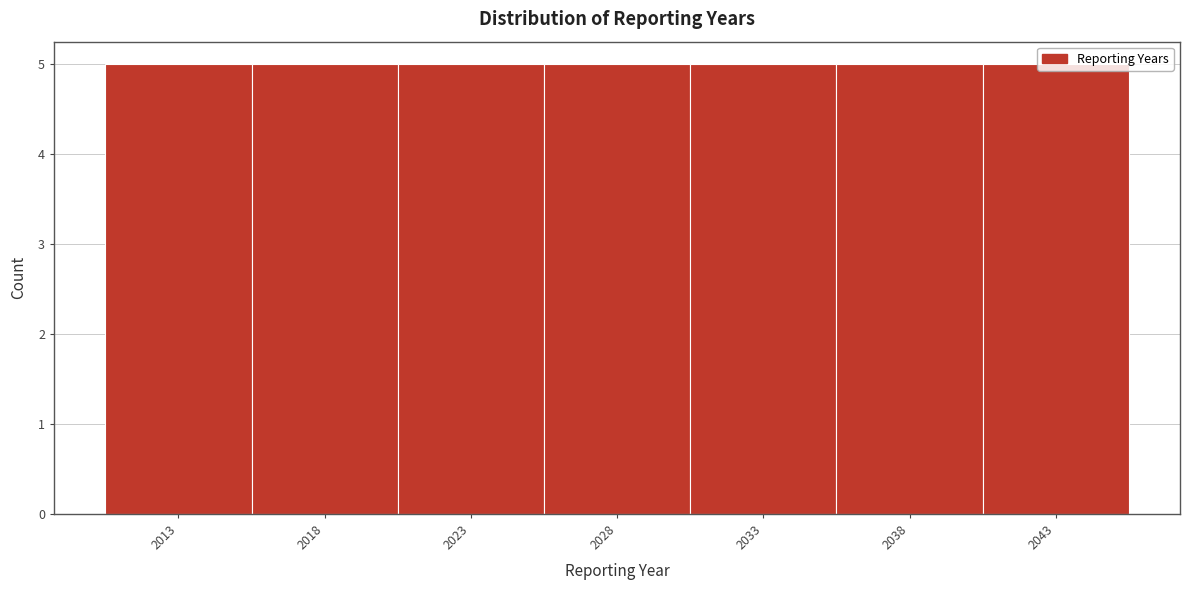

Reading left to right, list every bar in this chart as the range it spans on the x-axis followed by its height. The values are not printed on the chart, so give them approximately, as read against the axis.

2010.5 to 2015.5: 5
2015.5 to 2020.5: 5
2020.5 to 2025.5: 5
2025.5 to 2030.5: 5
2030.5 to 2035.5: 5
2035.5 to 2040.5: 5
2040.5 to 2045.5: 5